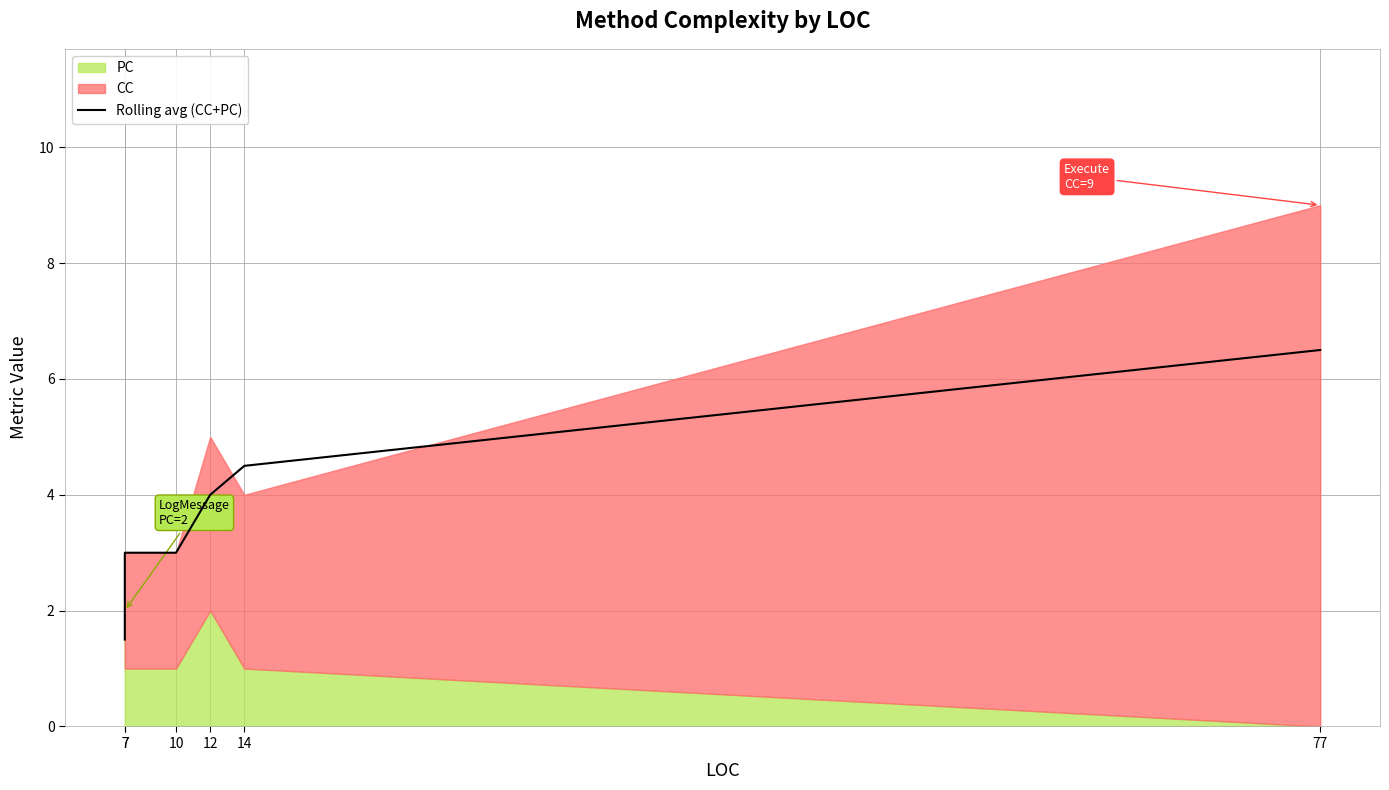

Approximately how many times larger is the value at 10 compared to 7?

2.0